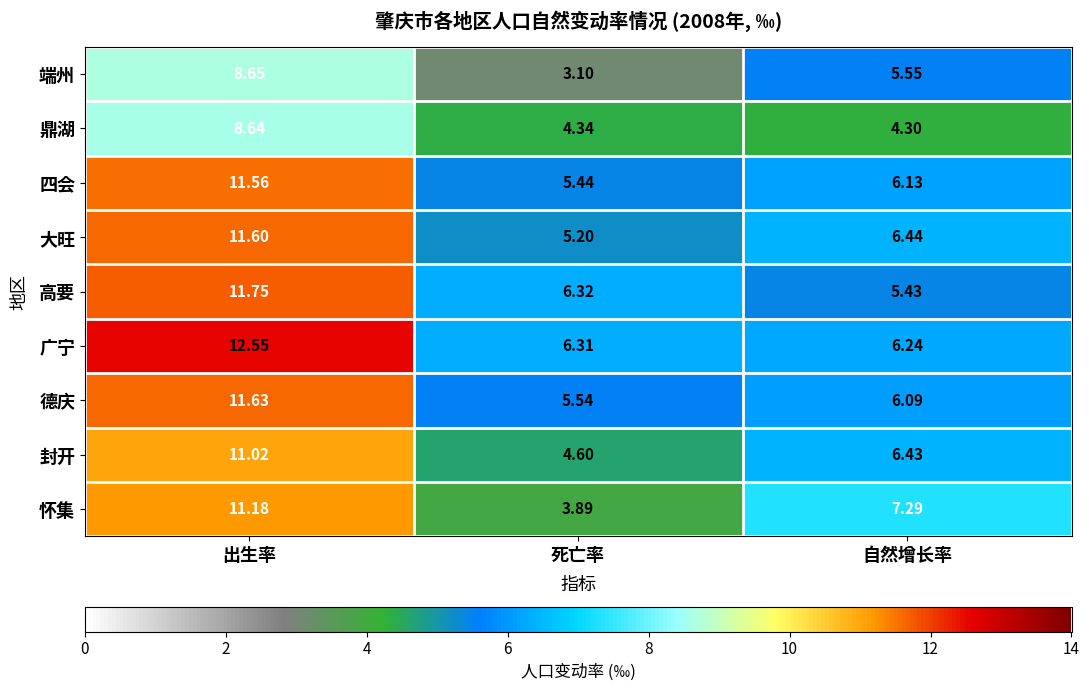

Which category has the highest value across all series?

出生率